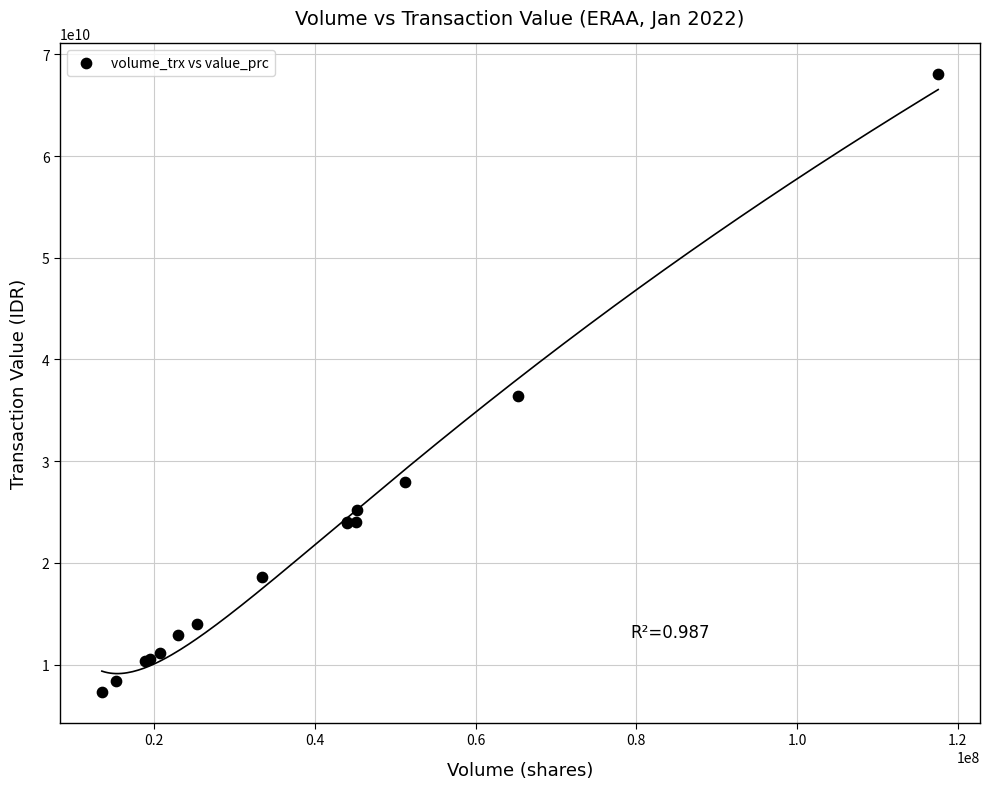

What Y value in the scatter plot is closest to 37681461750?

36394538500